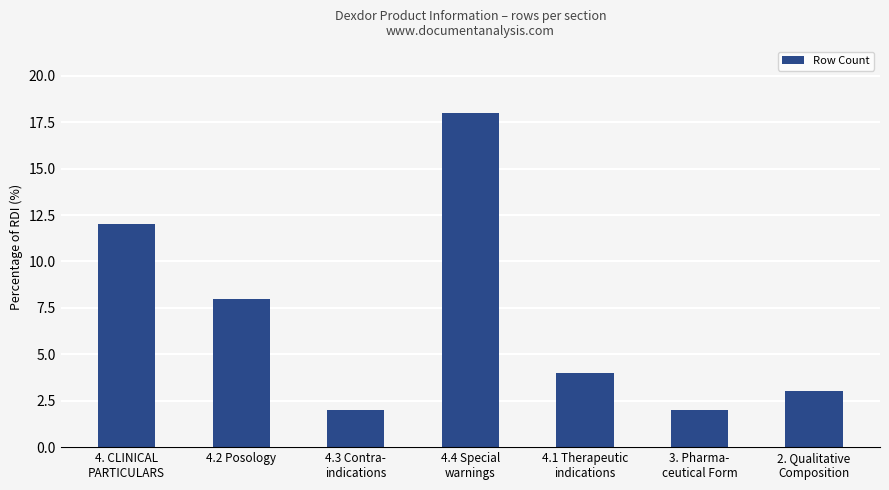

What is the average value?

7